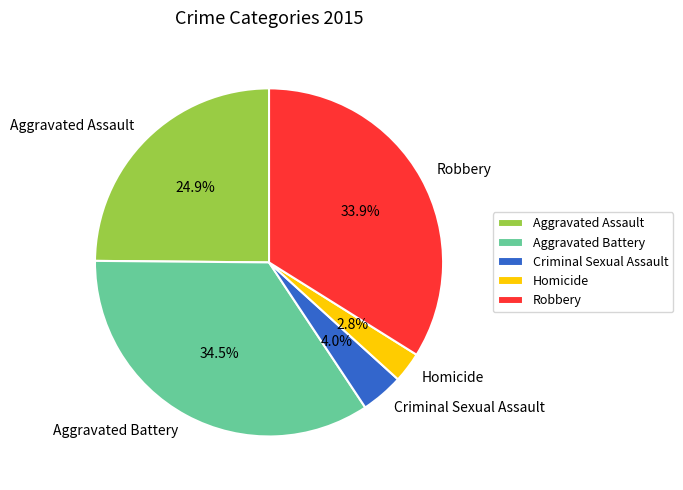

What is the ratio of the value at Aggravated Assault to the value at Aggravated Battery?

0.7